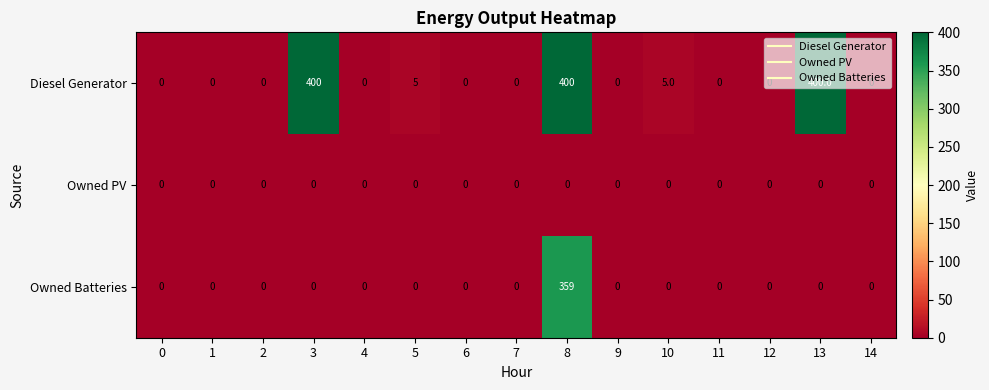

What is the maximum value shown in the chart?

400